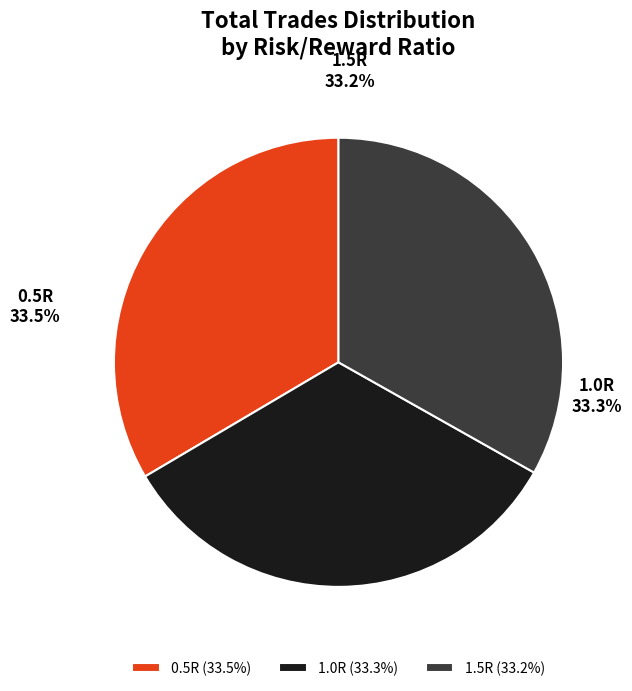

Is there a majority slice in this chart?

No